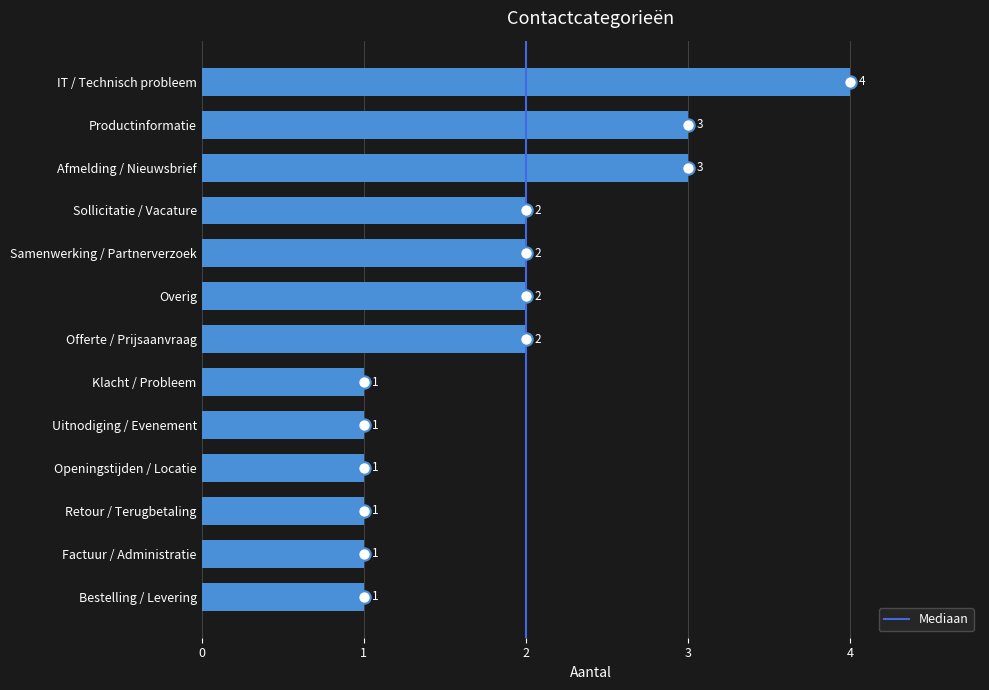

Approximately how many times larger is the value at Klacht / Probleem compared to Openingstijden / Locatie?

1.0